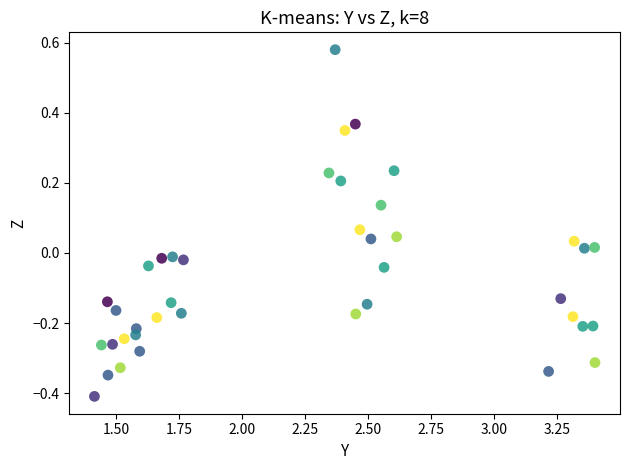

What is the range of Y values (max minus min)?

1.0